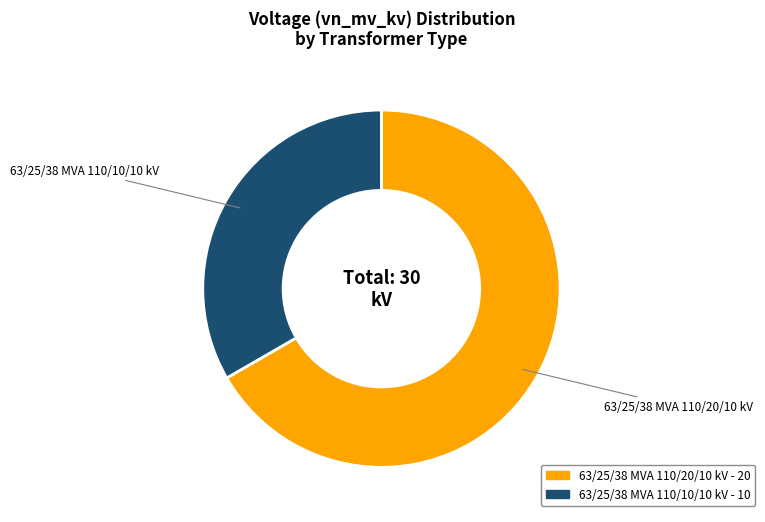

Do 63/25/38 MVA 110/10/10 kV and 63/25/38 MVA 110/20/10 kV together represent more than half of the pie?

Yes